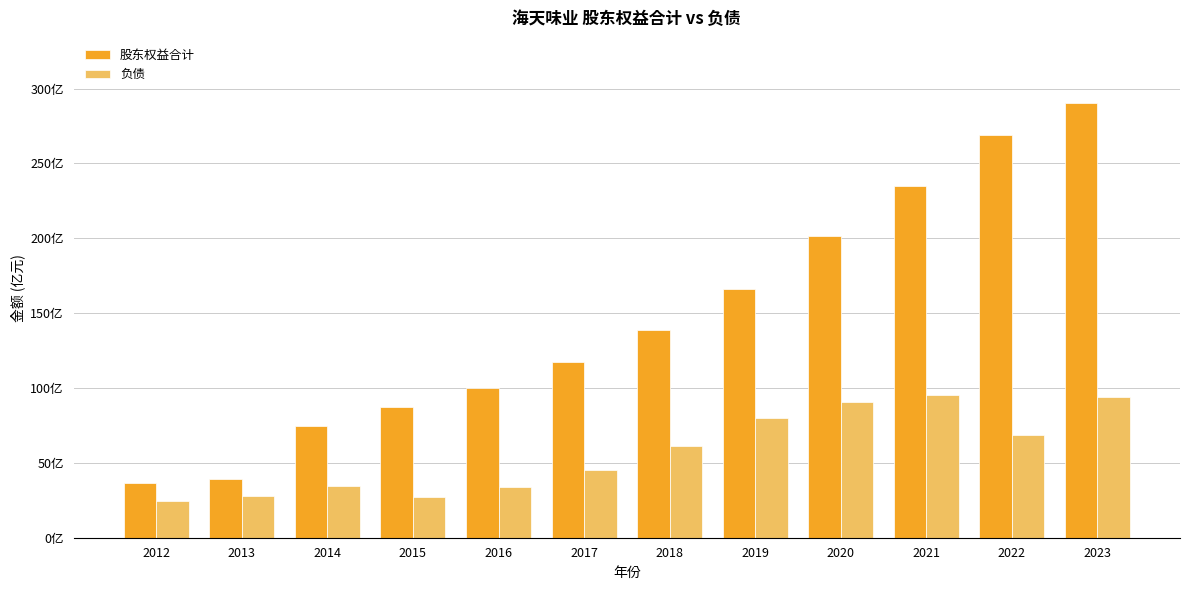

Reading right to left, transcribe all the data shown in this chart.

股东权益合计: 290.3	268.8	235.0	201.7	166.0	138.9	117.6	100.1	87.5	74.9	39.1	36.6
负债: 93.9	68.4	95.3	90.8	79.8	61.2	45.1	34.0	27.0	34.6	27.9	24.4